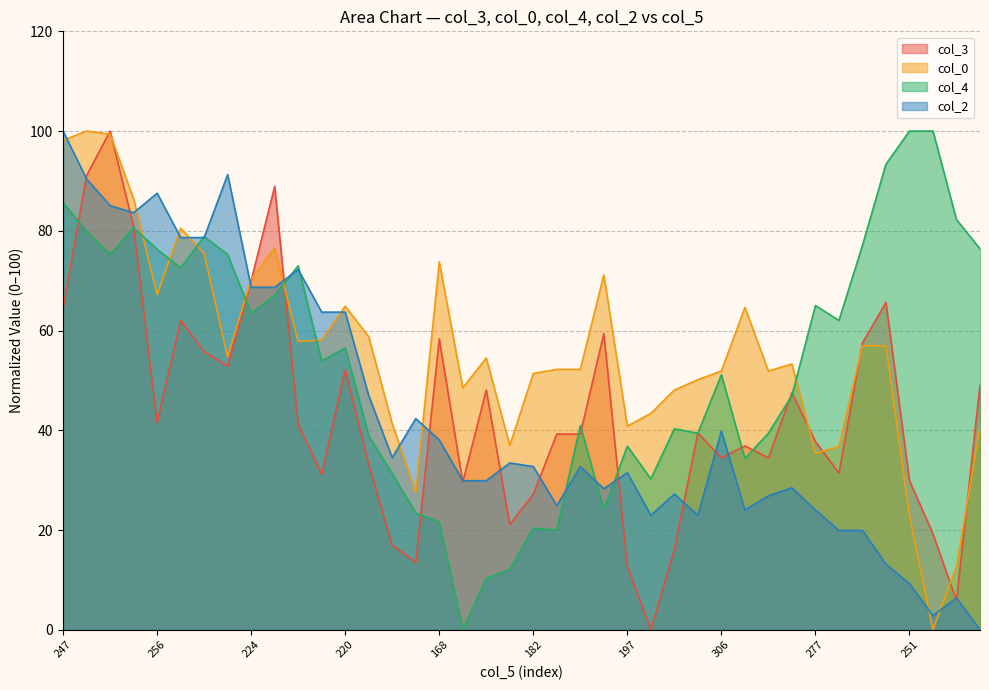

What is the value of the col_3 point at the 32nd from the left?

47.5